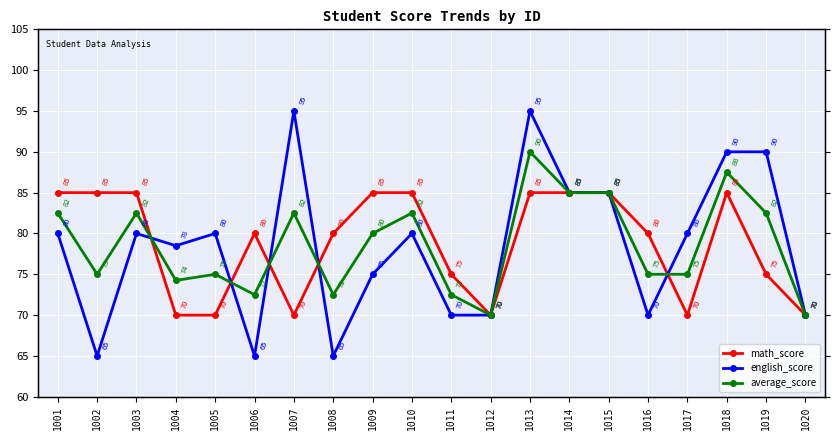

List the labels in order of english_score value, smallest first.

1002, 1006, 1008, 1011, 1012, 1016, 1020, 1009, 1004, 1001, 1003, 1005, 1010, 1017, 1014, 1015, 1018, 1019, 1007, 1013